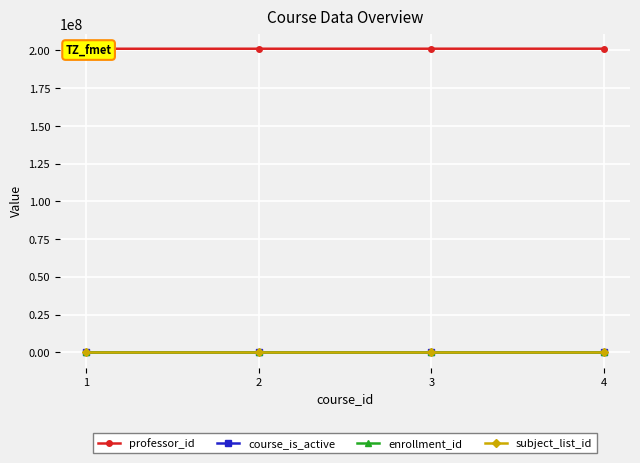

Where is enrollment_id nearest to the value 1?

1